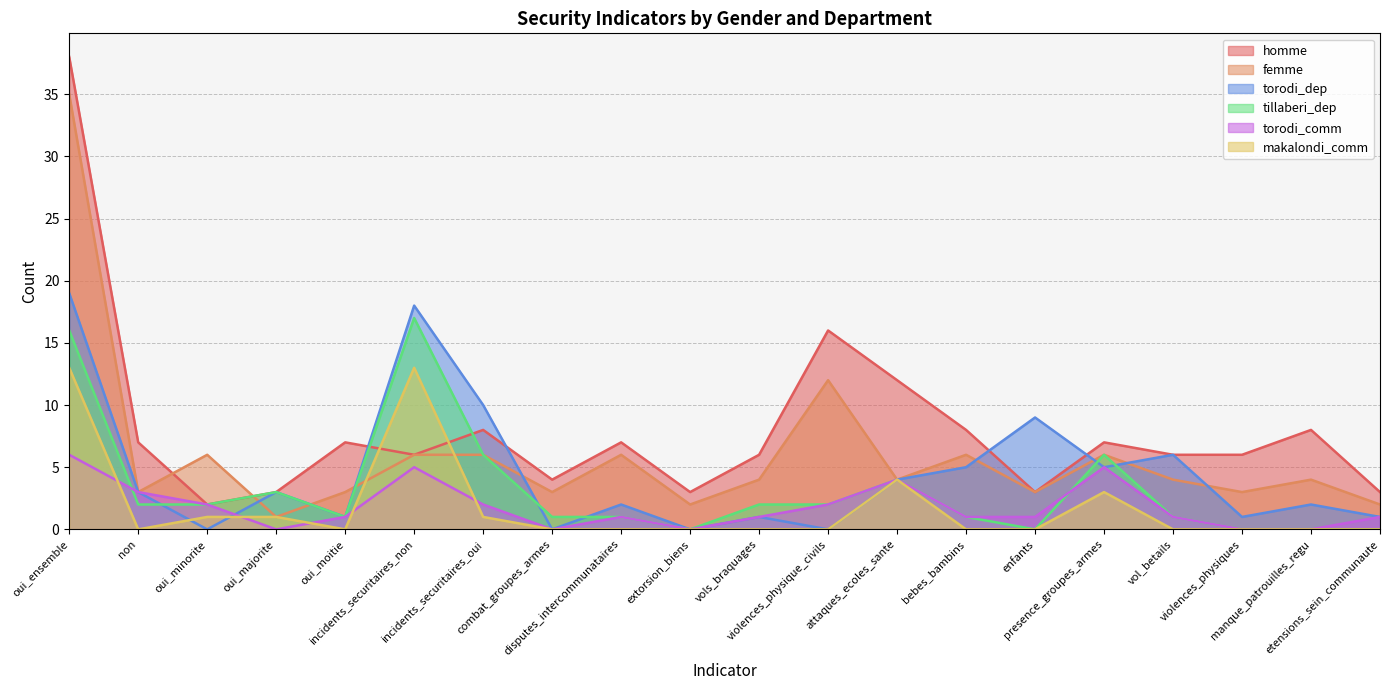

What are all the series names shown in the legend?

homme, femme, torodi_dep, tillaberi_dep, torodi_comm, makalondi_comm